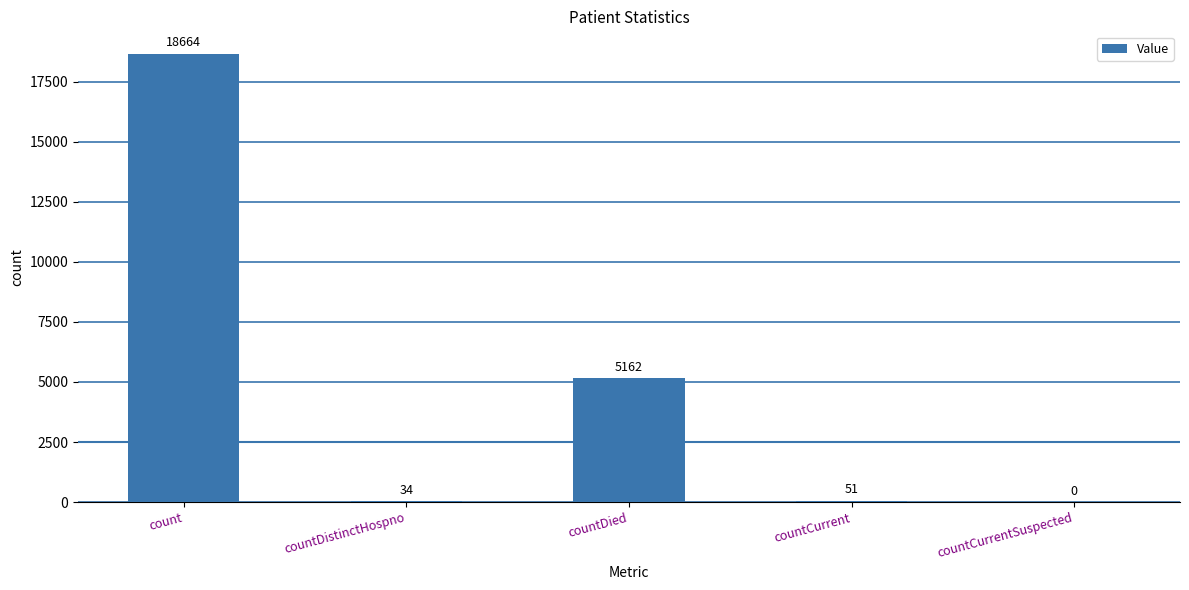

Which has a higher value, countDistinctHospno or countDied?

countDied